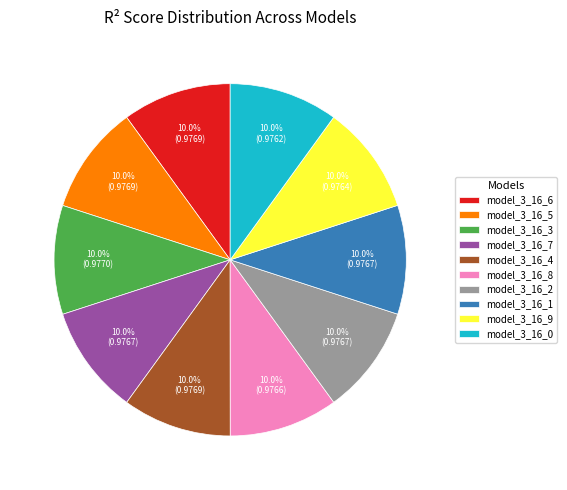

To the nearest percent, what portion does model_3_16_3 represent?

10%